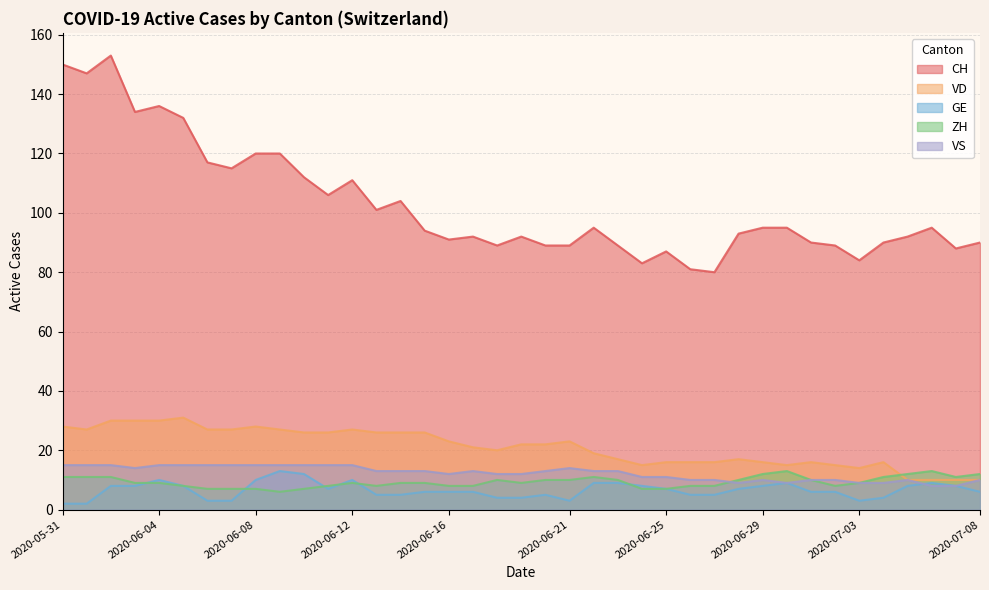

At how many categories does at least one series exceed 149?

2